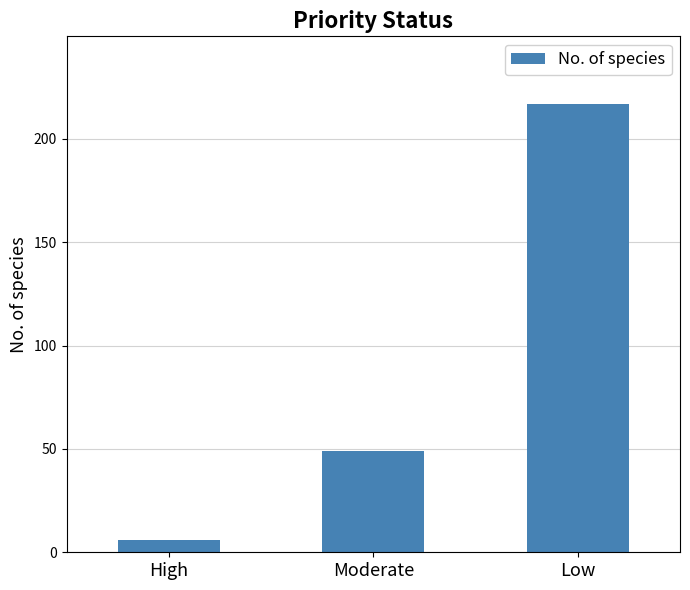

What is the minimum value shown in the chart?

6